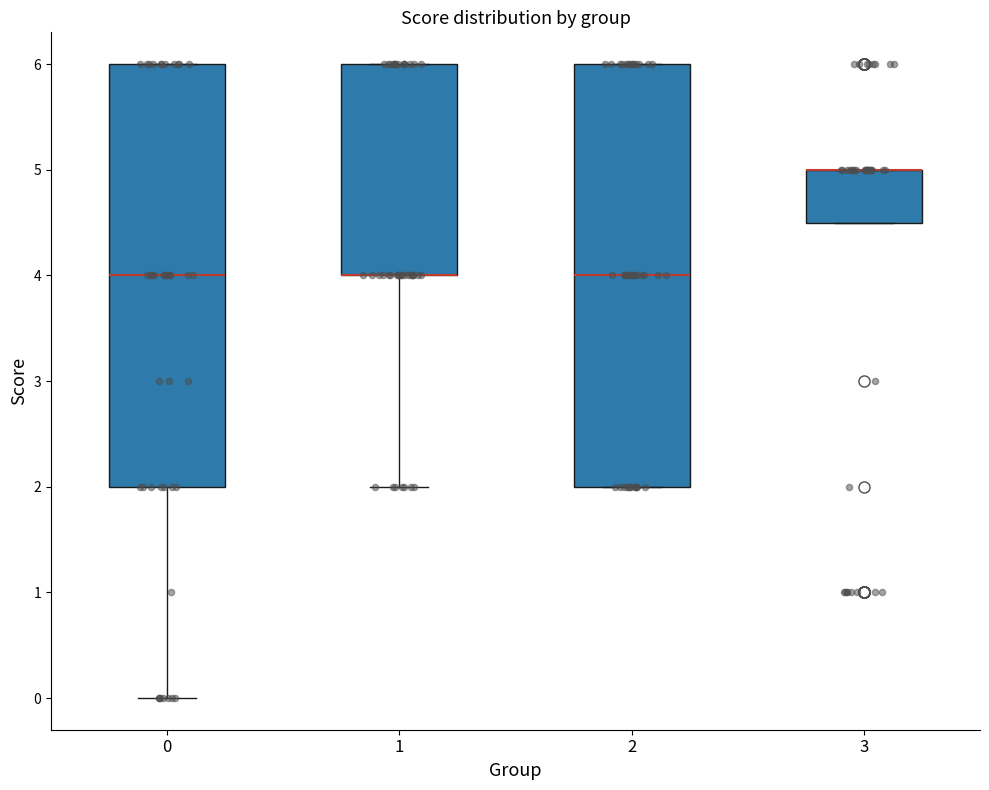

Reading left to right, transcribe this box plot: for each box, give where its median line is, the range the box spans, and where its two whiskers end, as read against the y-axis. The values are not printed on the chart, so give them approximately, as read against the axis.

0: median 4.0, box 2.0 to 6.0, whiskers 0.0 to 6.0
1: median 4.0 (drawn on the box's lower edge), box 4.0 to 6.0, whiskers 2.0 to 6.0
2: median 4.0, box 2.0 to 6.0, whiskers 2.0 to 6.0
3: median 5.0 (drawn on the box's upper edge), box 4.5 to 5.0, whiskers 4.5 to 5.0